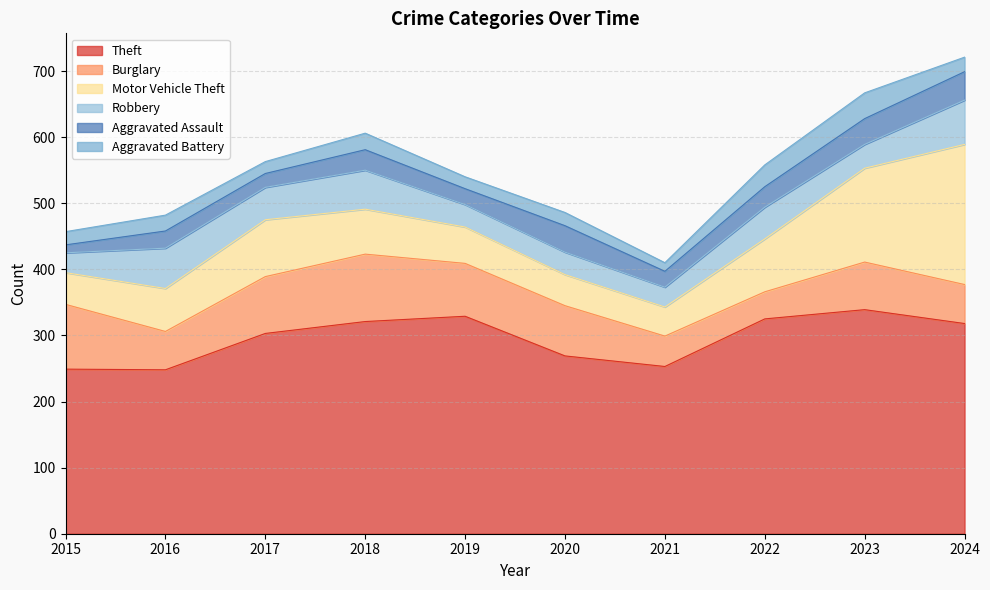

What is the sum of all Aggravated Assault values?

291